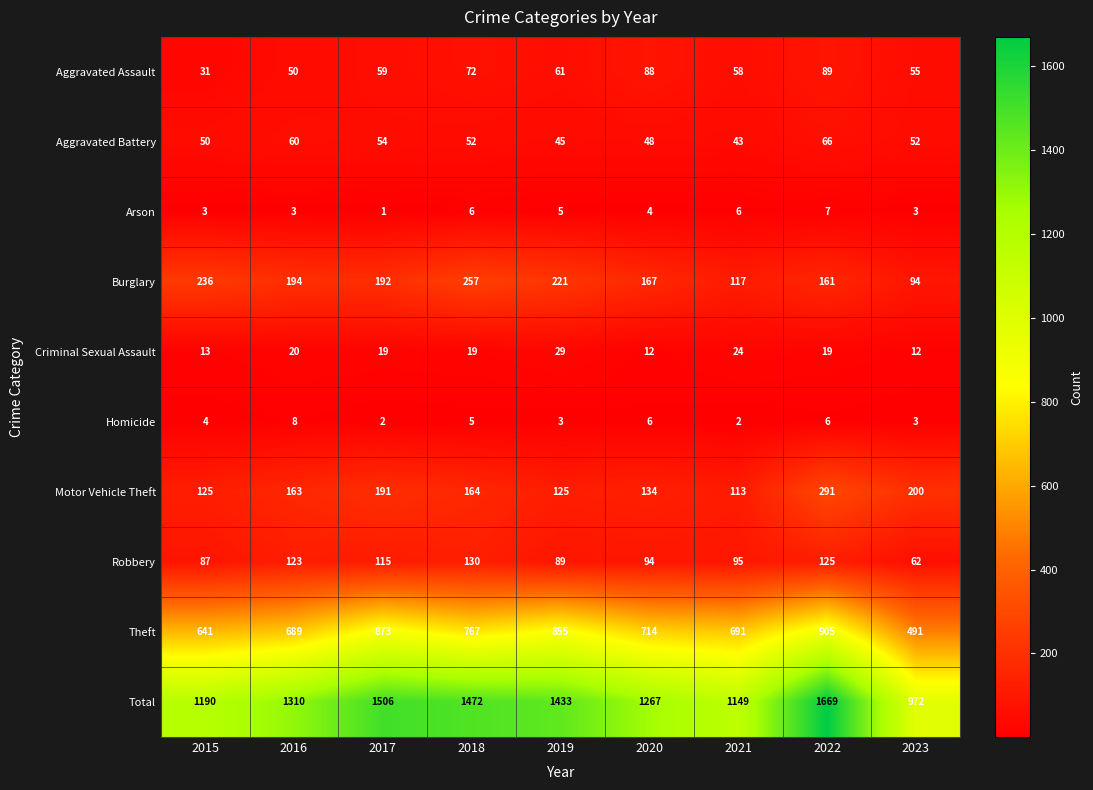

Where is Criminal Sexual Assault nearest to the value 20?

2016